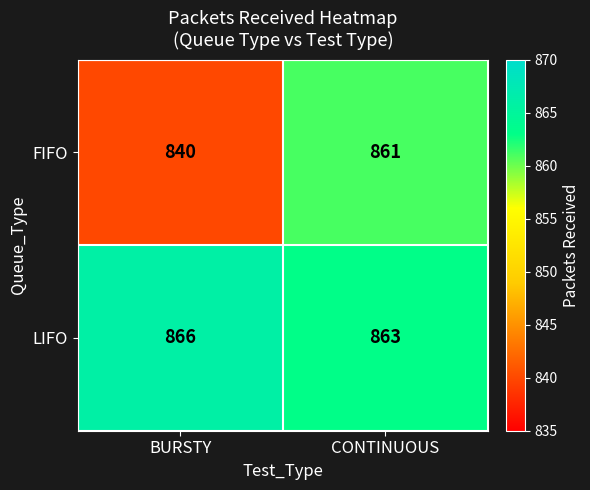

Which series has the widest spread of values?

FIFO